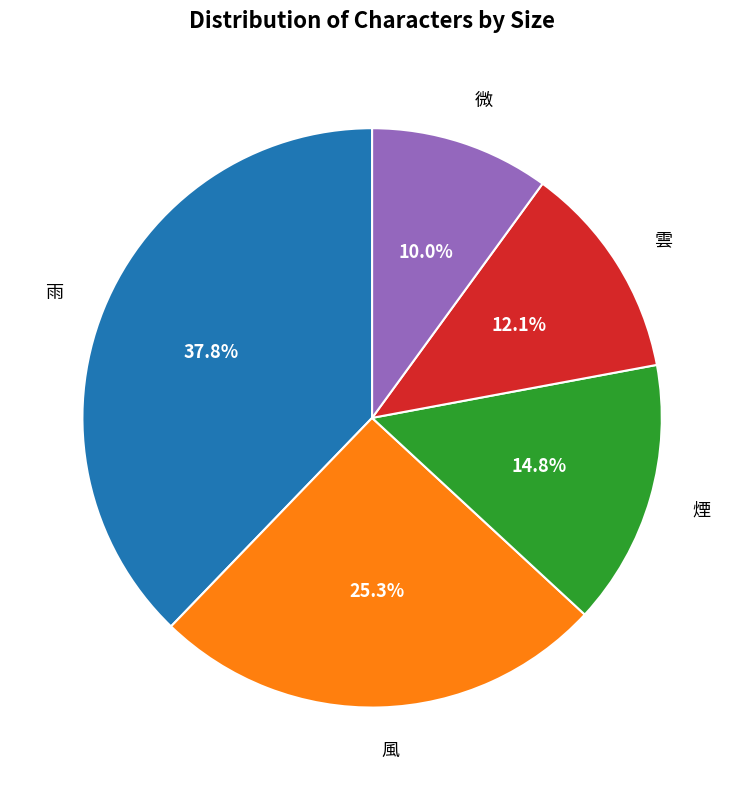

Rank the categories by value from highest to lowest.

雨, 風, 煙, 雲, 微